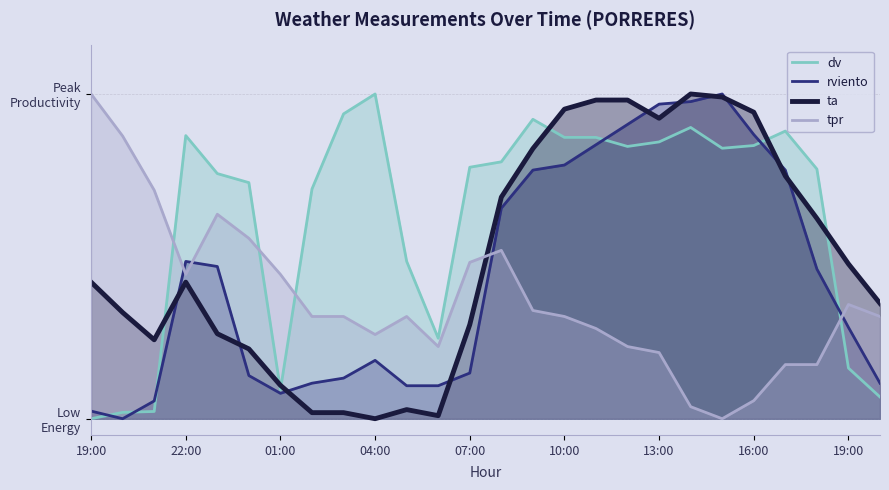

True or false: rviento and dv cross at least once.

True